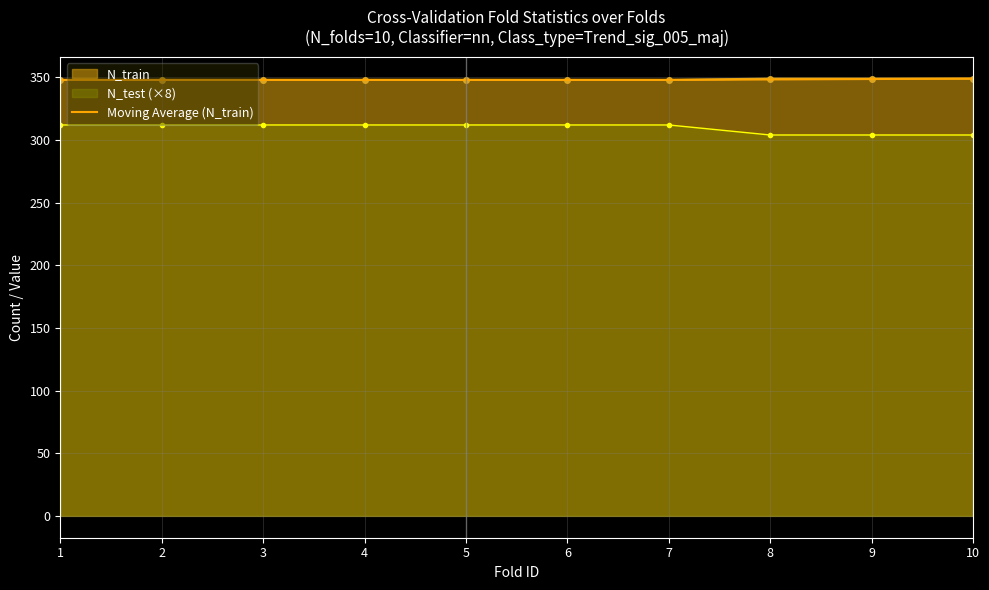

Is it true that the value at 4 is 113.3?

False